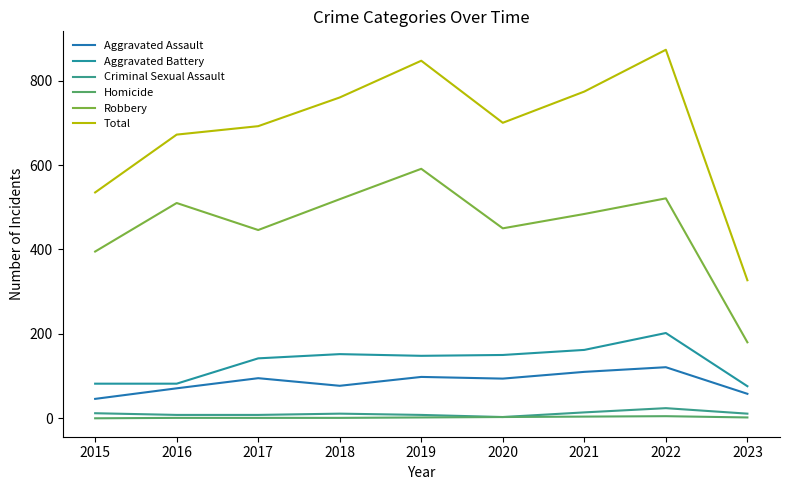

The value of Aggravated Battery at 2018 is 38. True or false?

False